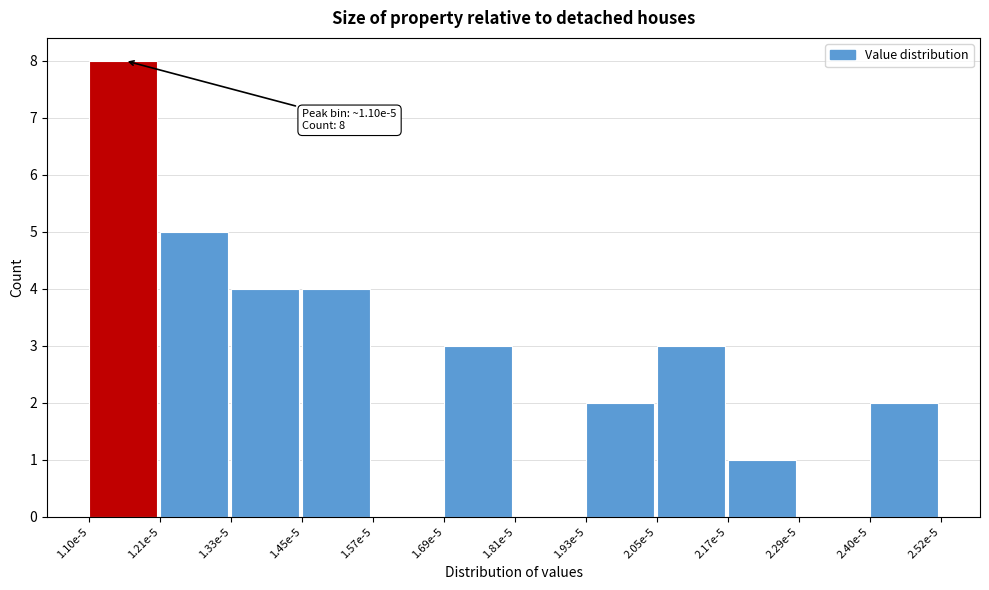

Reading left to right, extract all data points from this chart.

1.10e-5=8	1.21e-5=5	1.33e-5=4	1.45e-5=4	1.57e-5=0	1.69e-5=3	1.81e-5=0	1.93e-5=2	2.05e-5=3	2.17e-5=1	2.29e-5=0	2.40e-5=2